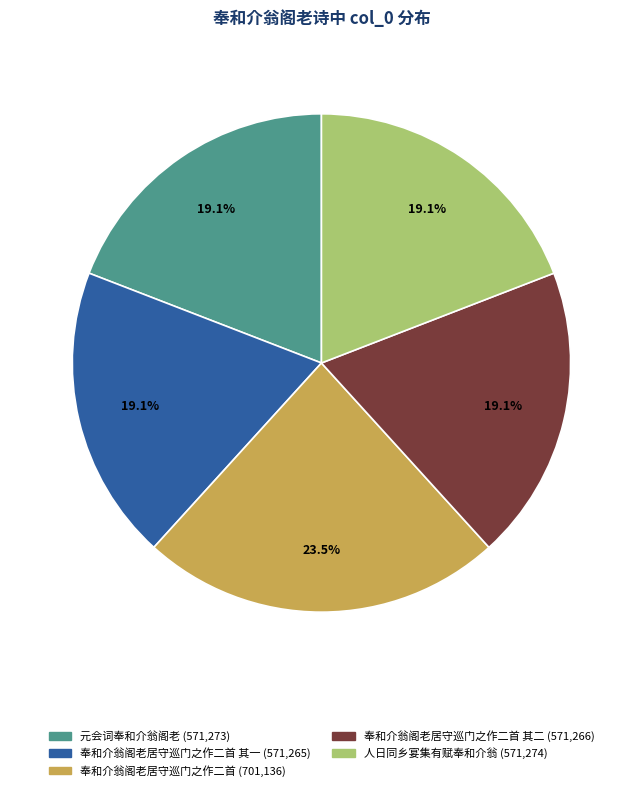

Is there any slice that represents more than half of the pie?

No